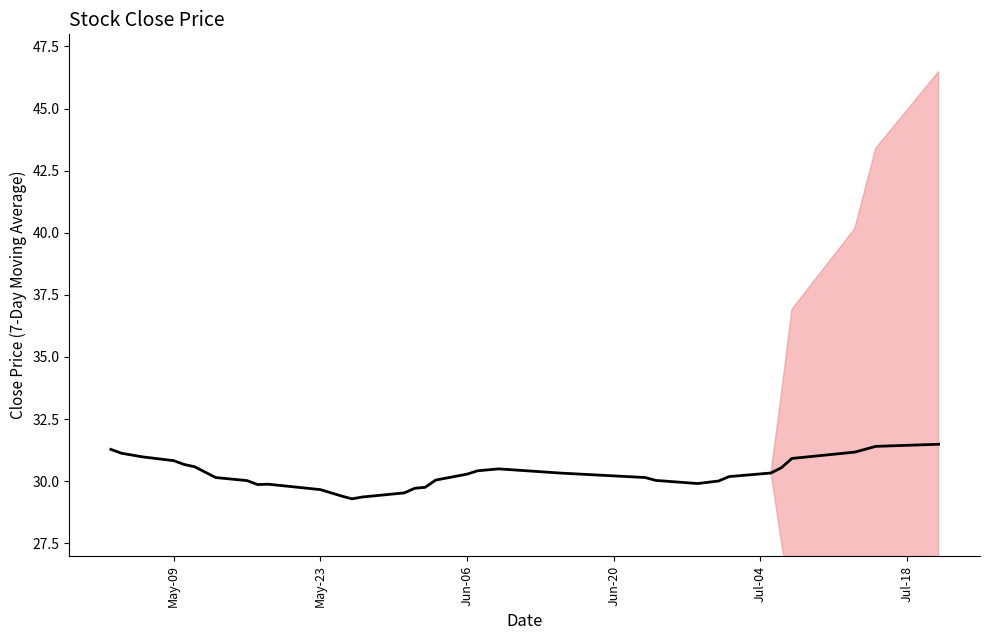

What is the sum of all values?

1030.2